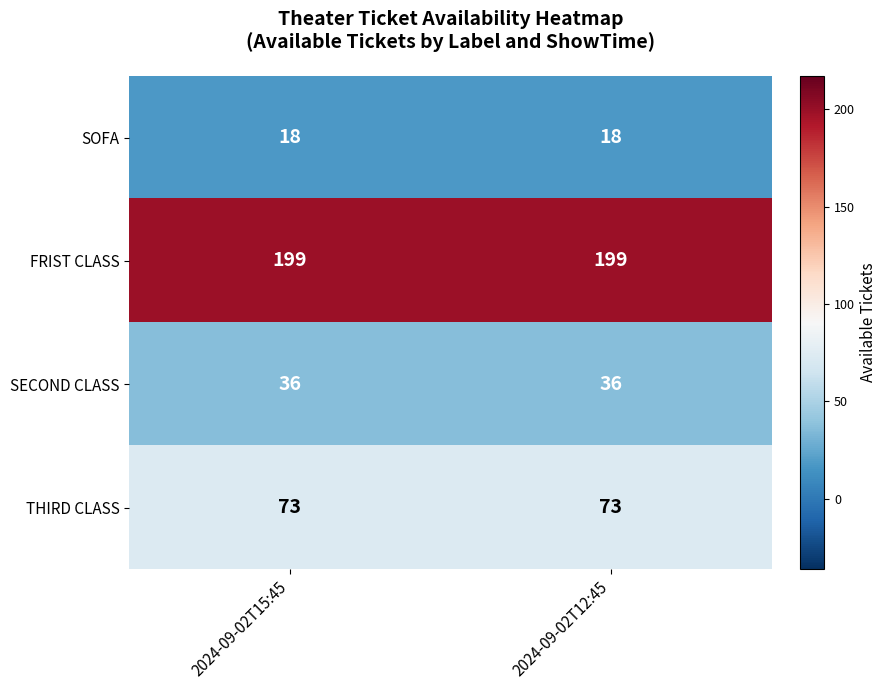

What is the difference between the highest and lowest values at 2024-09-02T15:45?

181